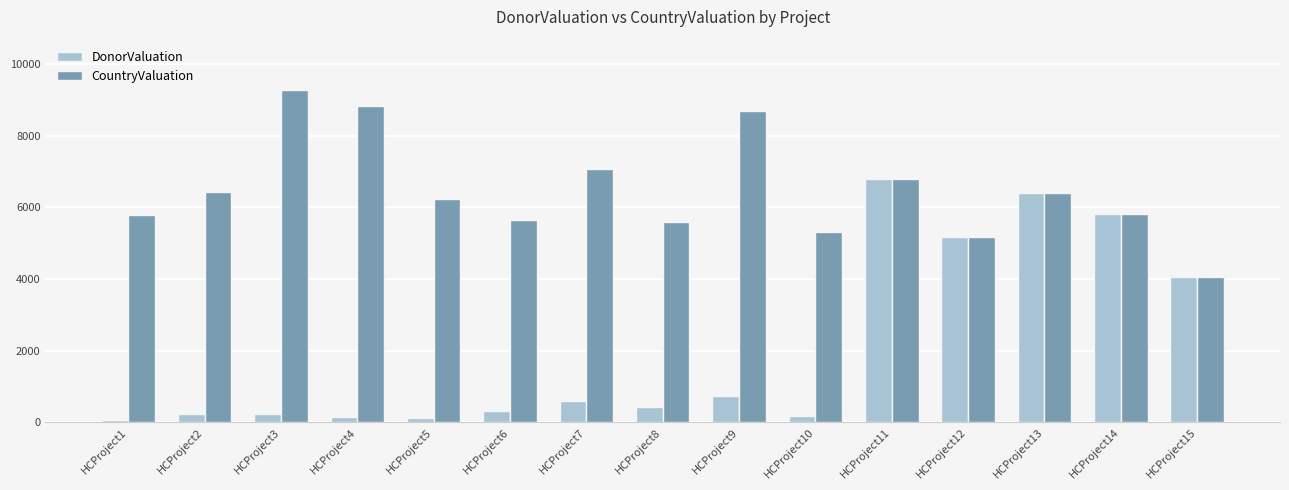

Between HCProject3 and HCProject11, which series saw the biggest shift?

DonorValuation